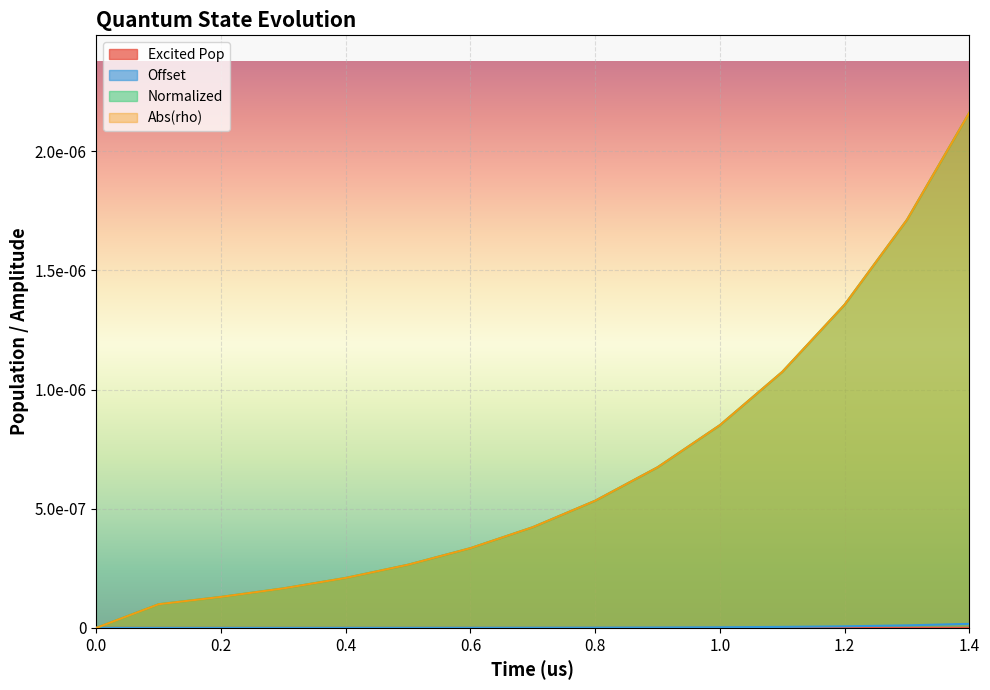

Is the value of Normalized at 0.5 greater than the value of Abs(rho) at 0.1?

Yes